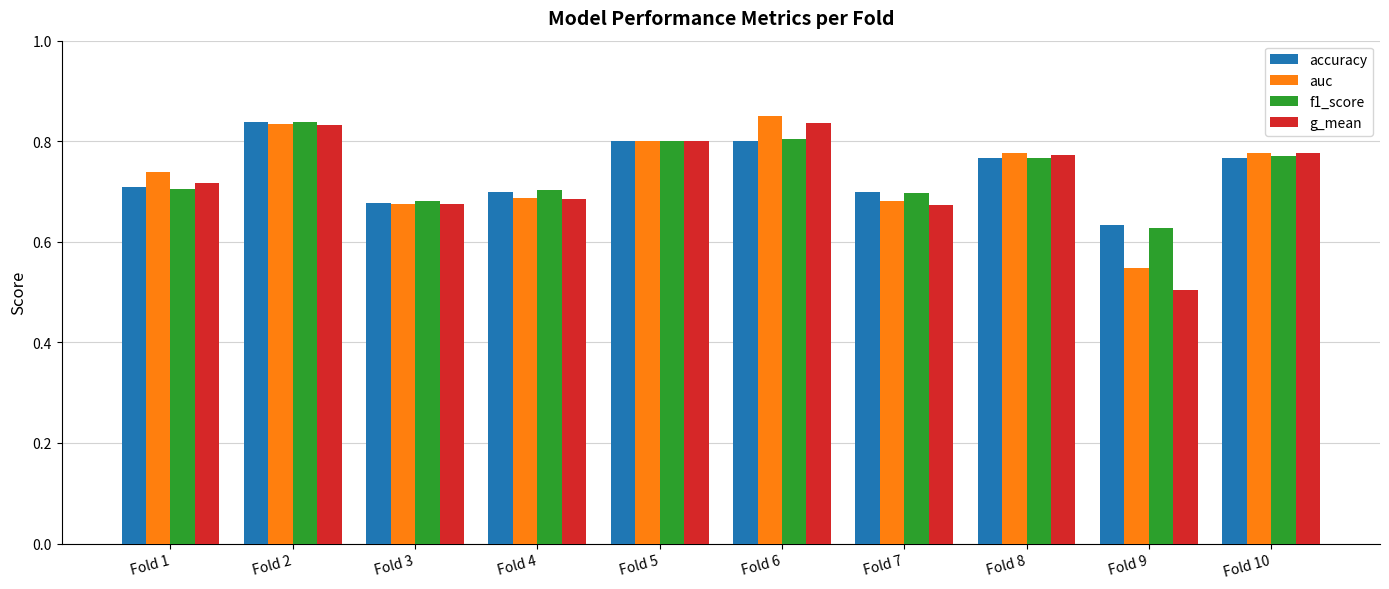

The value of g_mean at Fold 10 is 0.8. True or false?

True